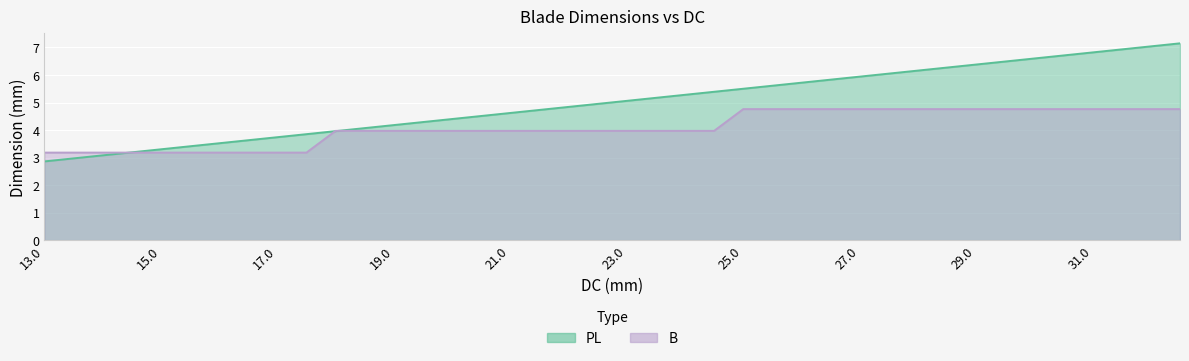

Which category has the highest value across all series?

32.5